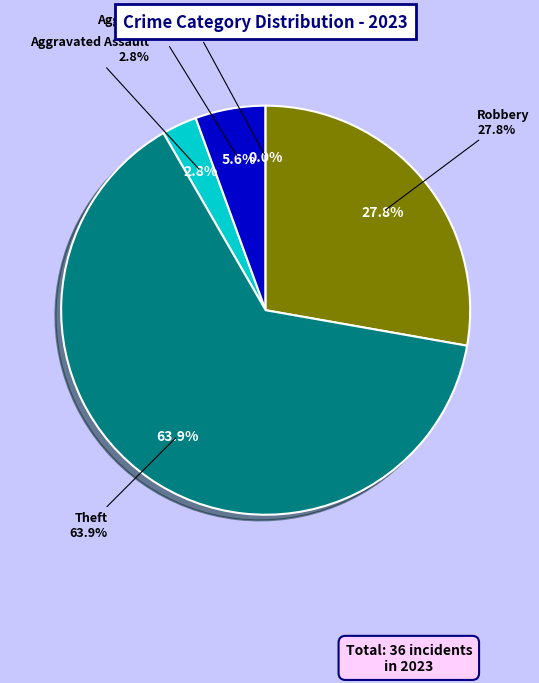

Rank the categories by value from highest to lowest.

Theft, Robbery, Aggravated Battery, Aggravated Assault, Criminal Sexual Assault